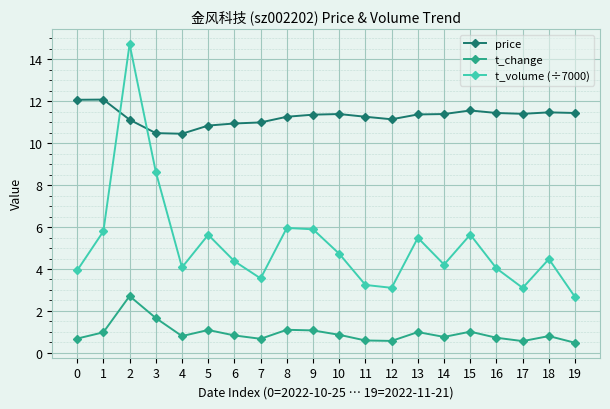

What is the smallest value displayed?

0.5